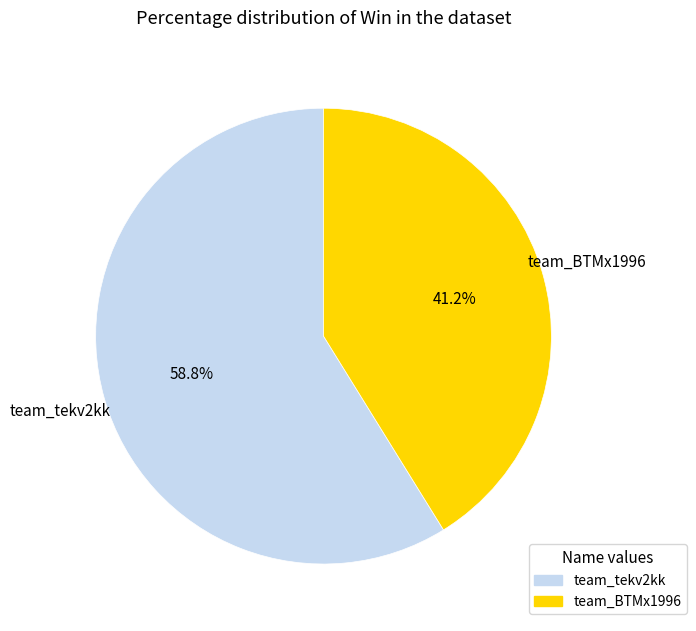

Which category has the smallest portion of the pie?

team_BTMx1996